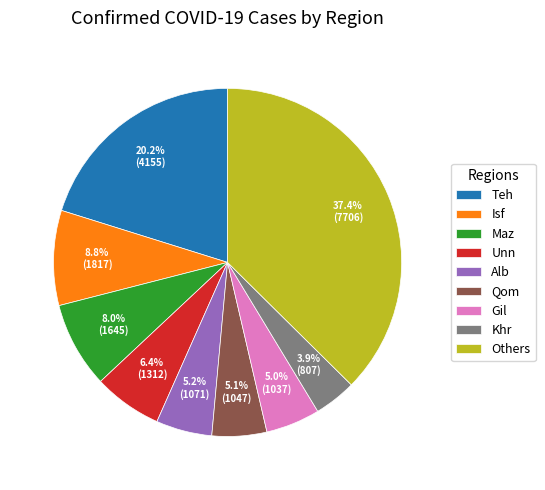

What is the largest slice in the pie chart?

Others